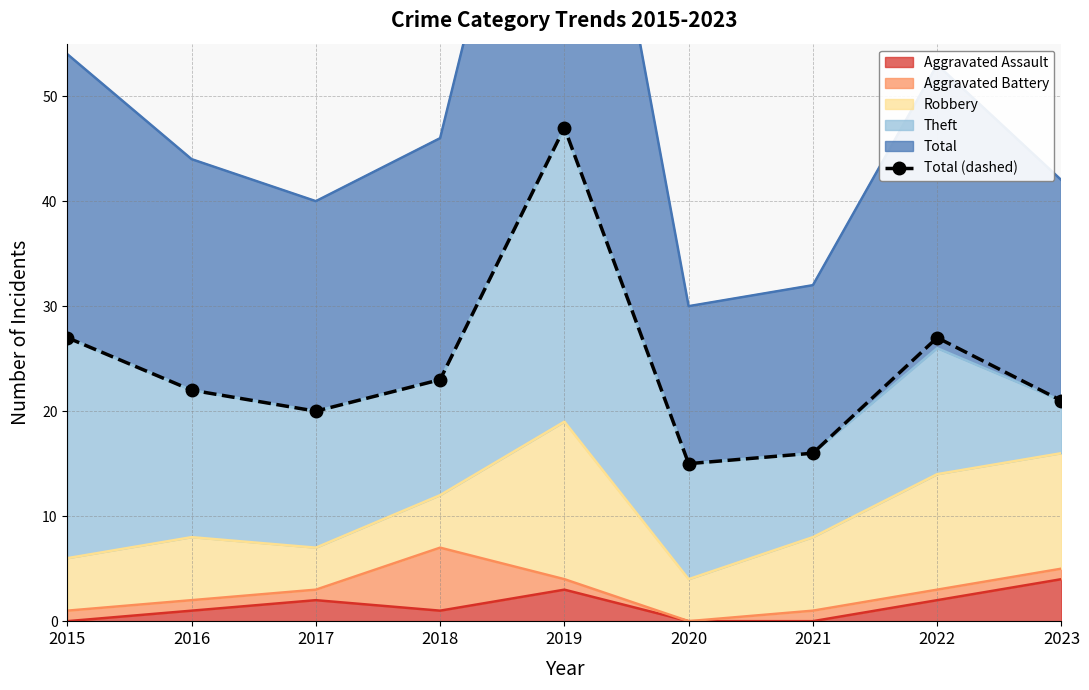

The value at 2015 is 27. True or false?

True